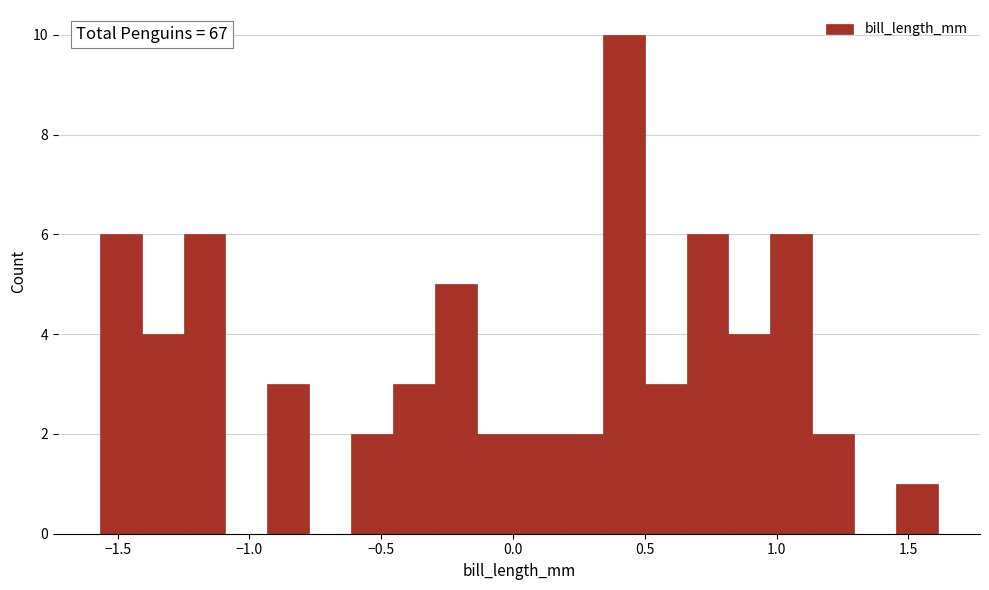

Read against the x-axis, roughly where is the centre of the tallest bar?

0.40